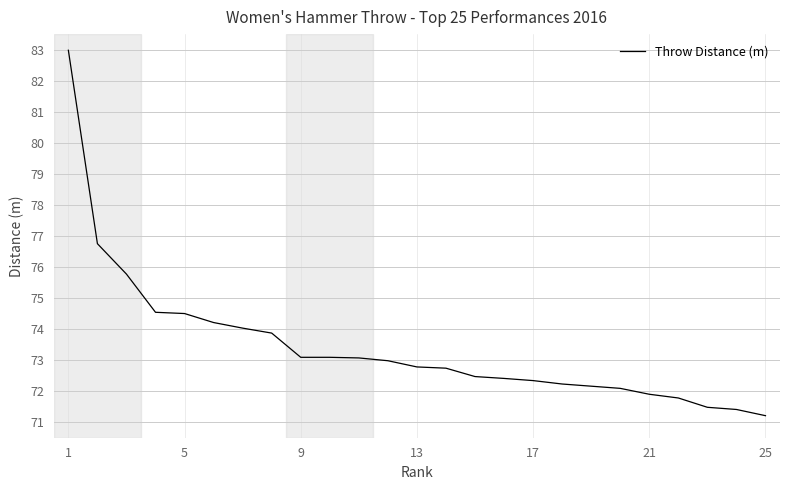

What is the smallest value displayed?

71.2